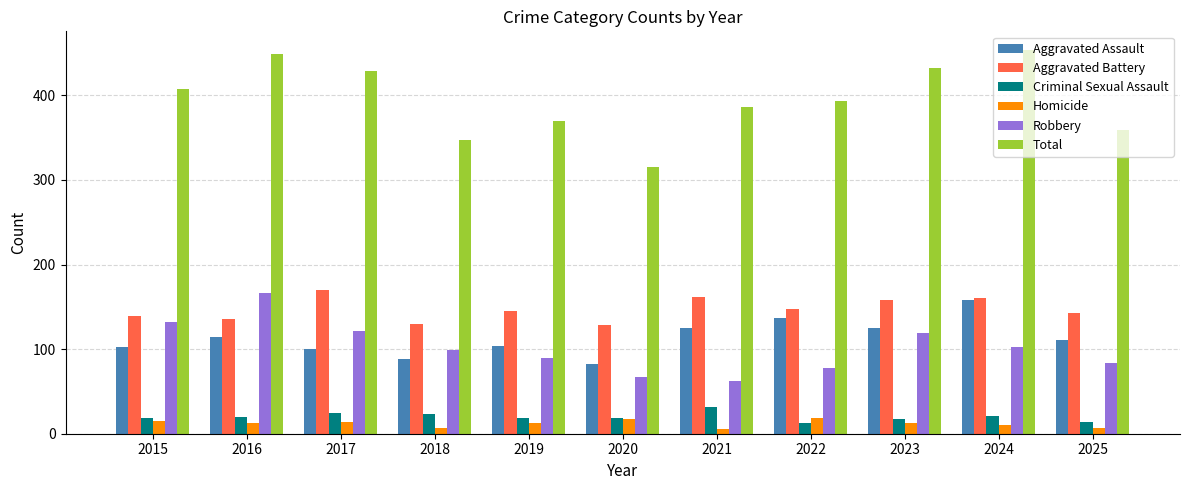

What is the sum of all Robbery values?

1120